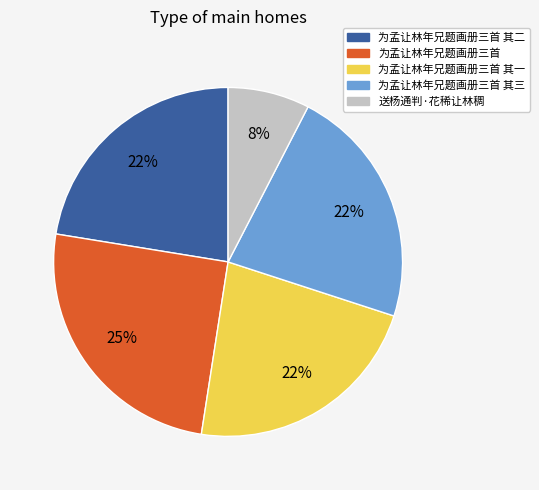

How many slices are in this pie chart?

5